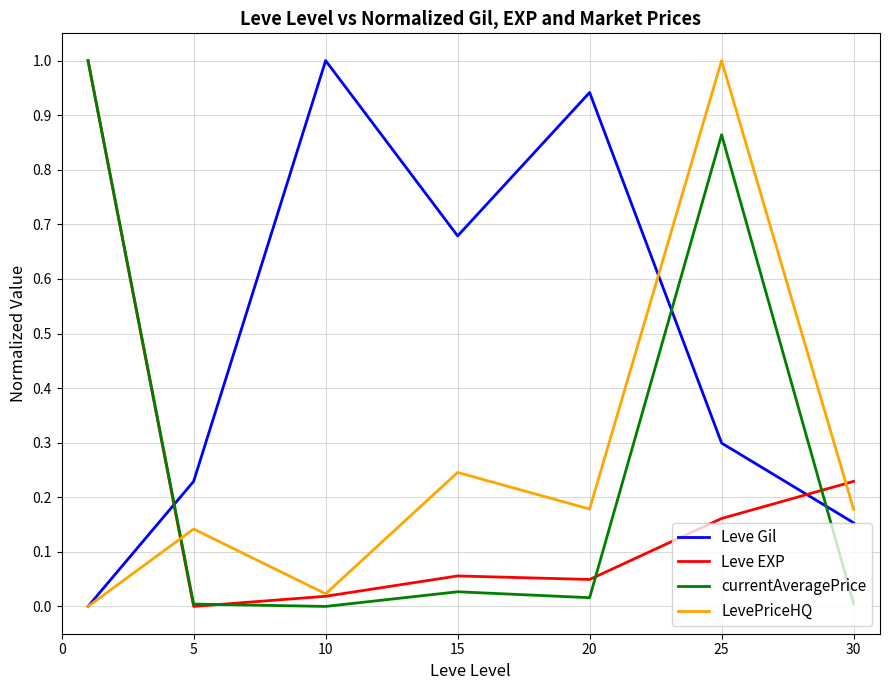

Which series ends up on top after the final intersection of currentAveragePrice and LevePriceHQ?

LevePriceHQ